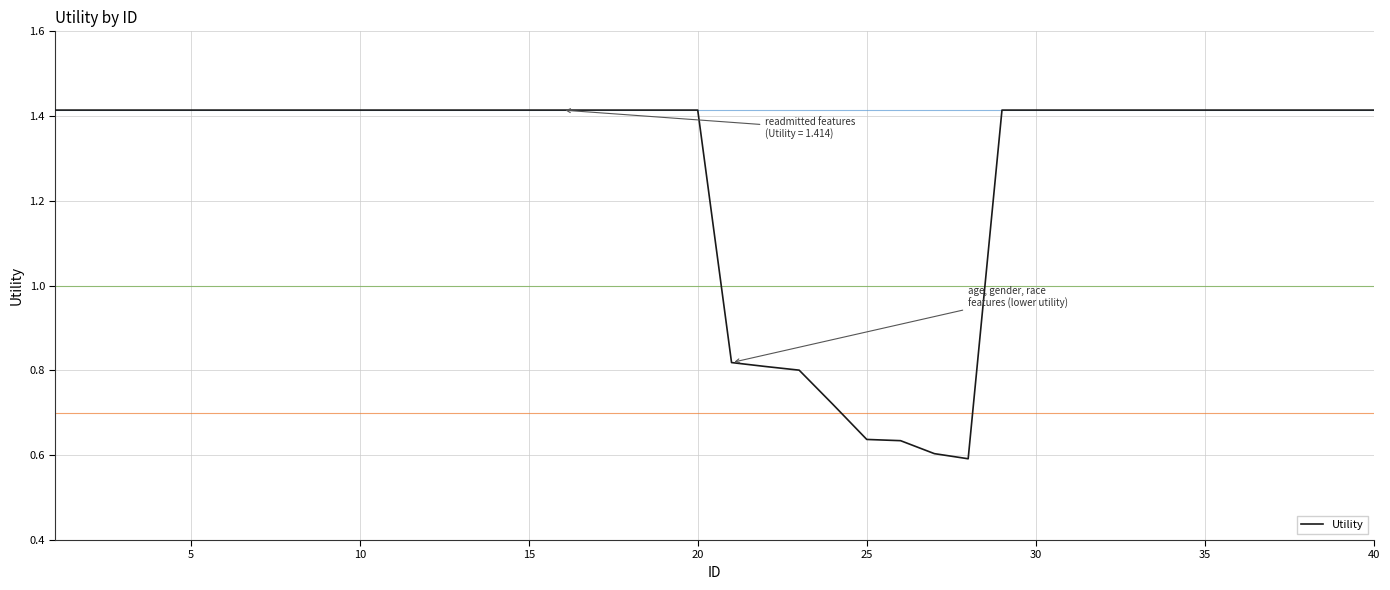

Reading left to right, extract all data points from this chart.

1.4	1.4	1.4	1.4	1.4	1.4	1.4	1.4	1.4	1.4	1.4	1.4	1.4	1.4	1.4	1.4	1.4	1.4	1.4	1.4	0.8	0.8	0.8	0.7	0.6	0.6	0.6	0.6	1.4	1.4	1.4	1.4	1.4	1.4	1.4	1.4	1.4	1.4	1.4	1.4